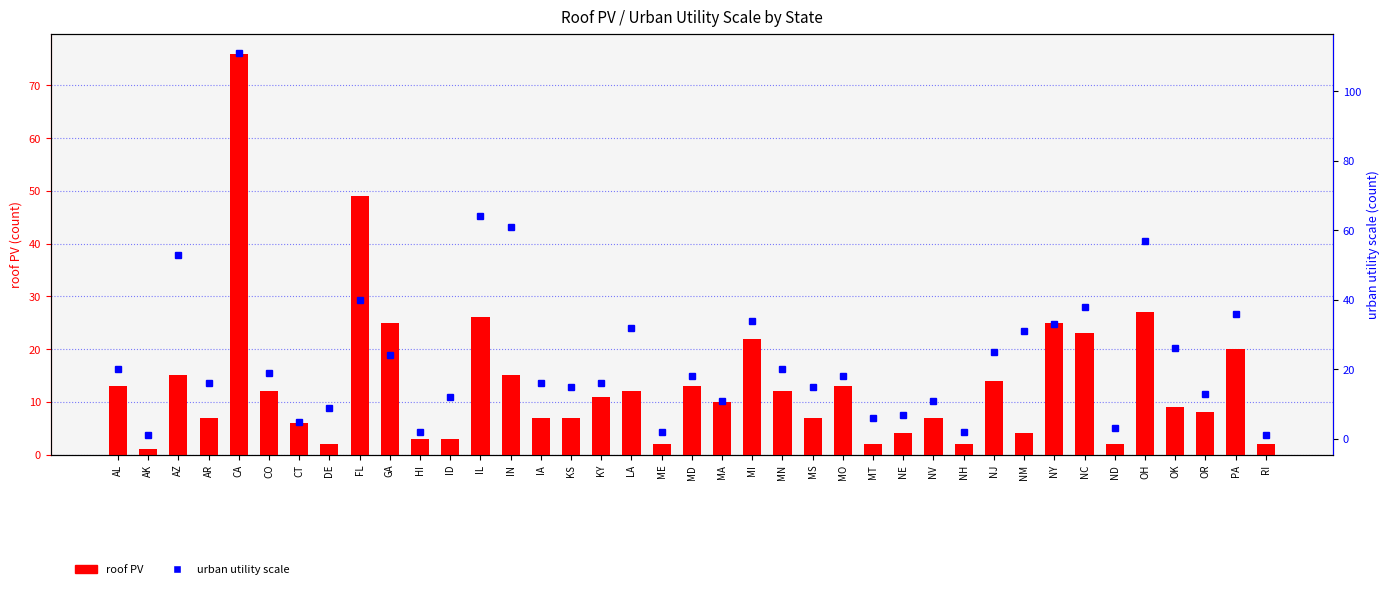

At PA, list the series in order from largest to smallest.

urban utility scale, roof PV